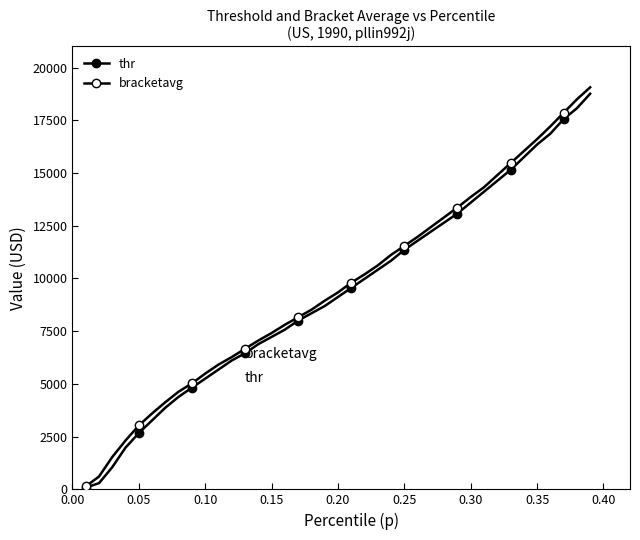

How many values in the thr series exceed 9120?

20